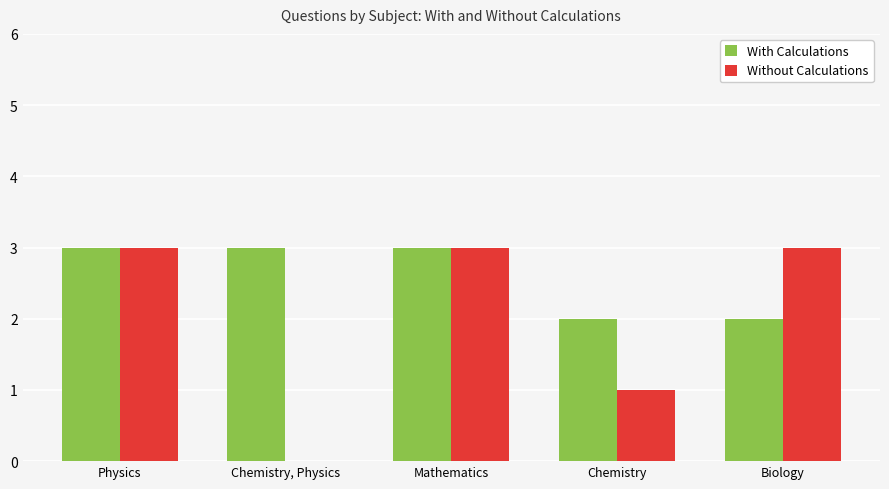

How many values in Without Calculations are above zero?

4